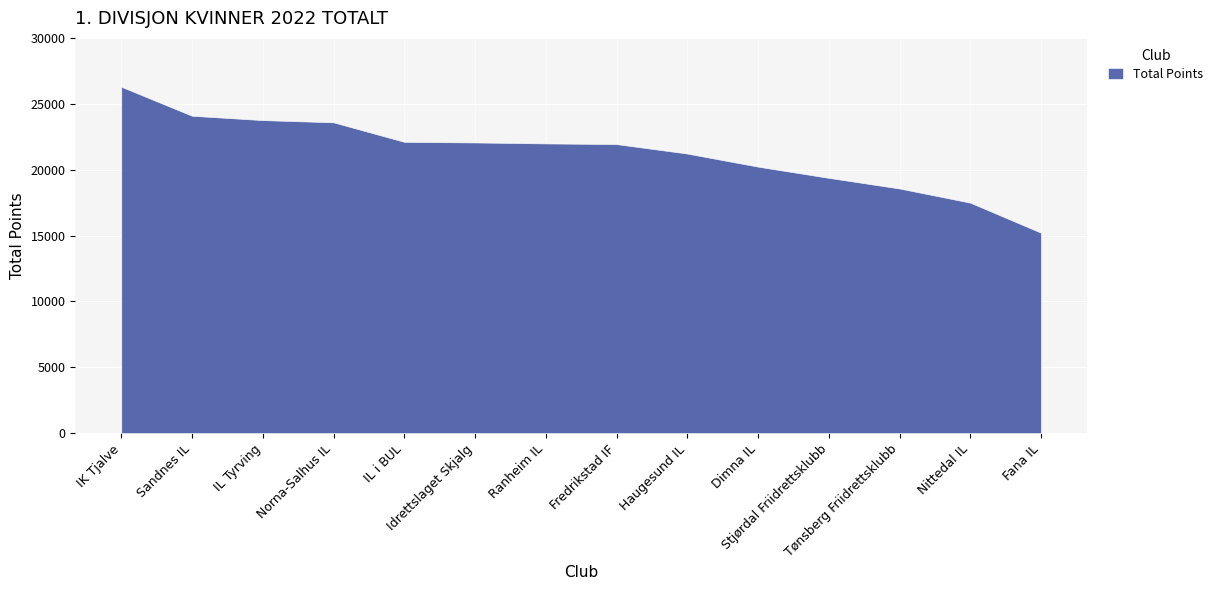

How many values are below 21990?

7